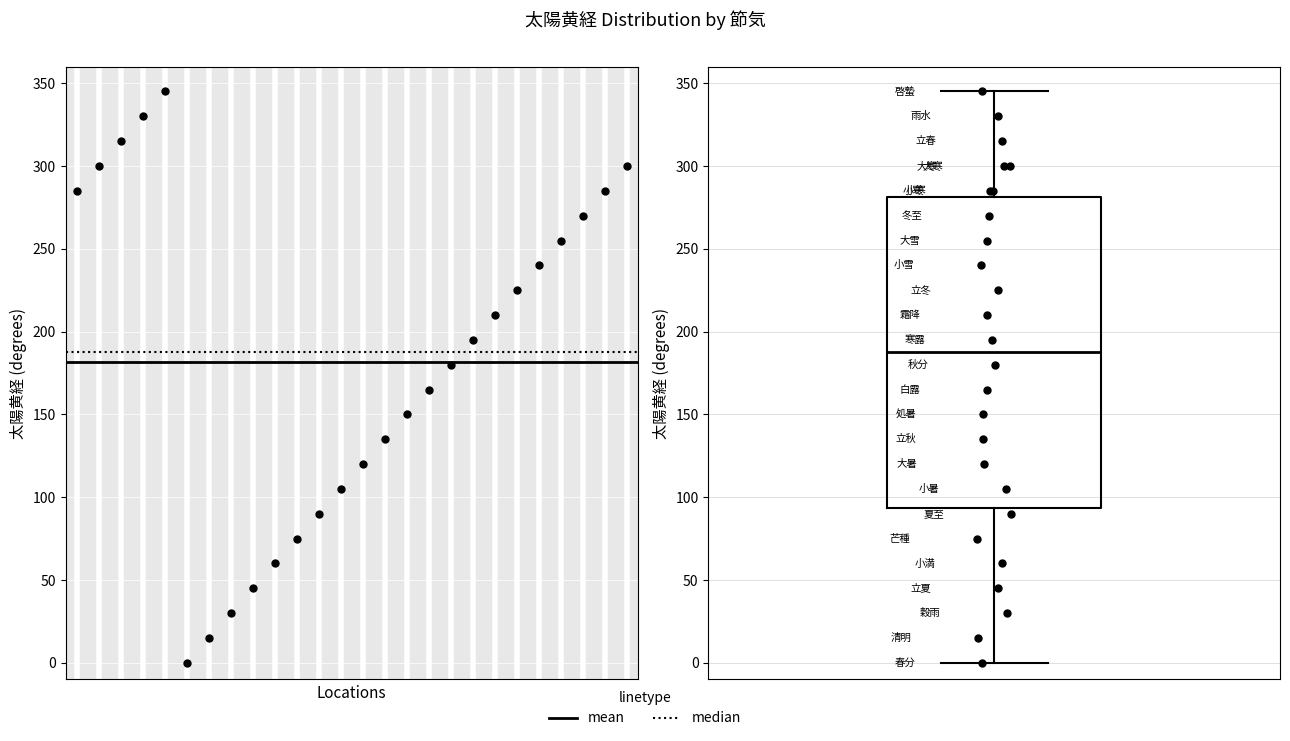

Where is the lower edge of the box on the y-axis? The values are not printed on the chart, so give them approximately, as read against the axis.

95